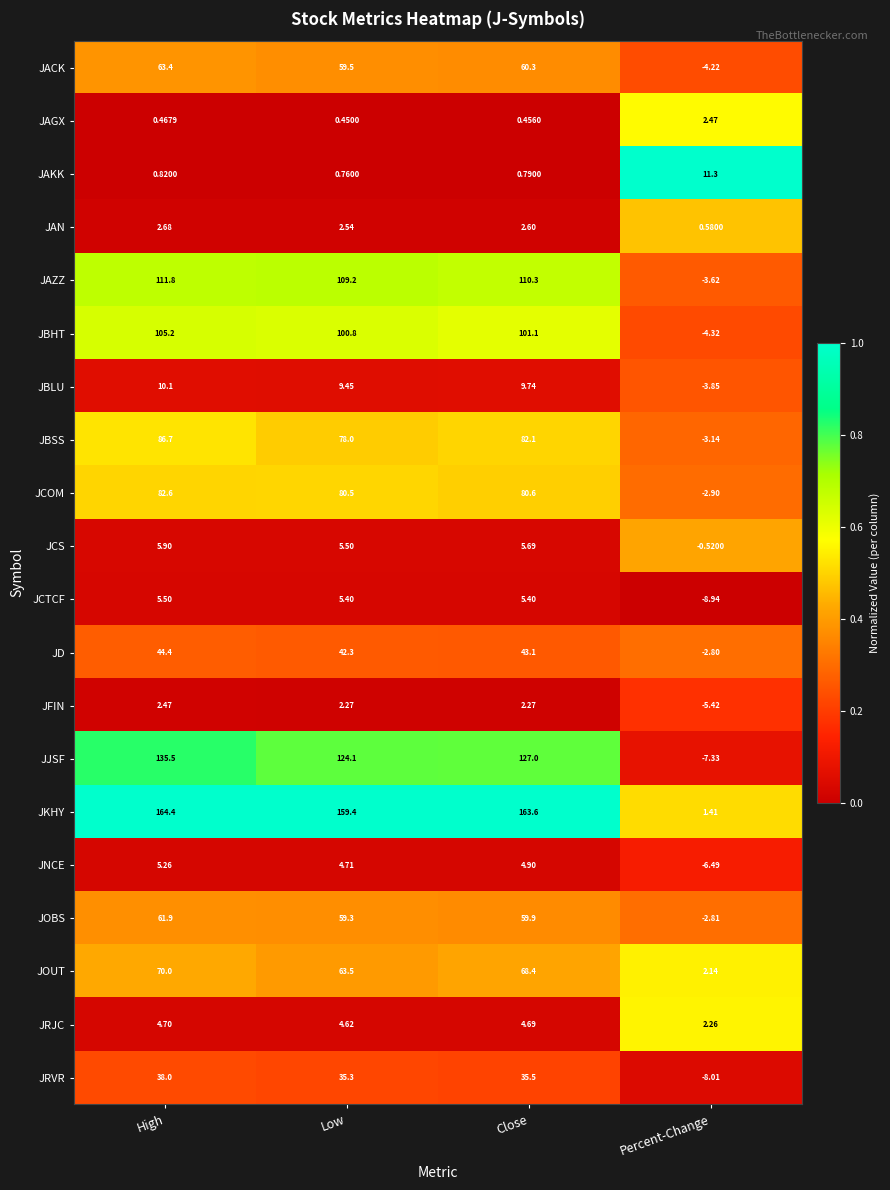

At how many categories does at least one series exceed 0?

4